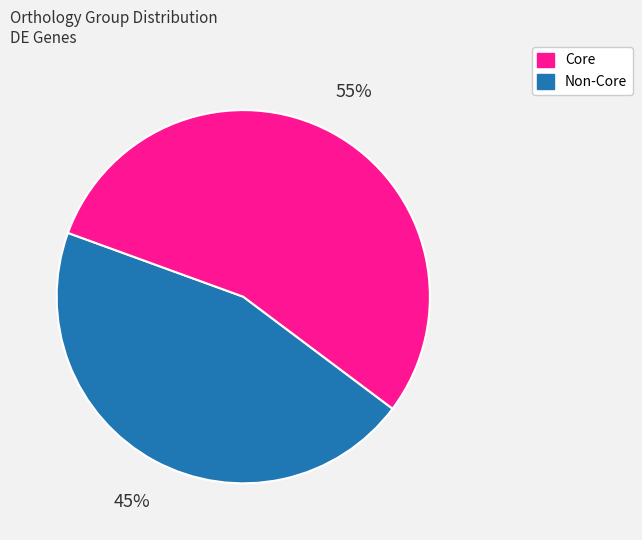

To the nearest percent, what is the average slice percentage?

50%